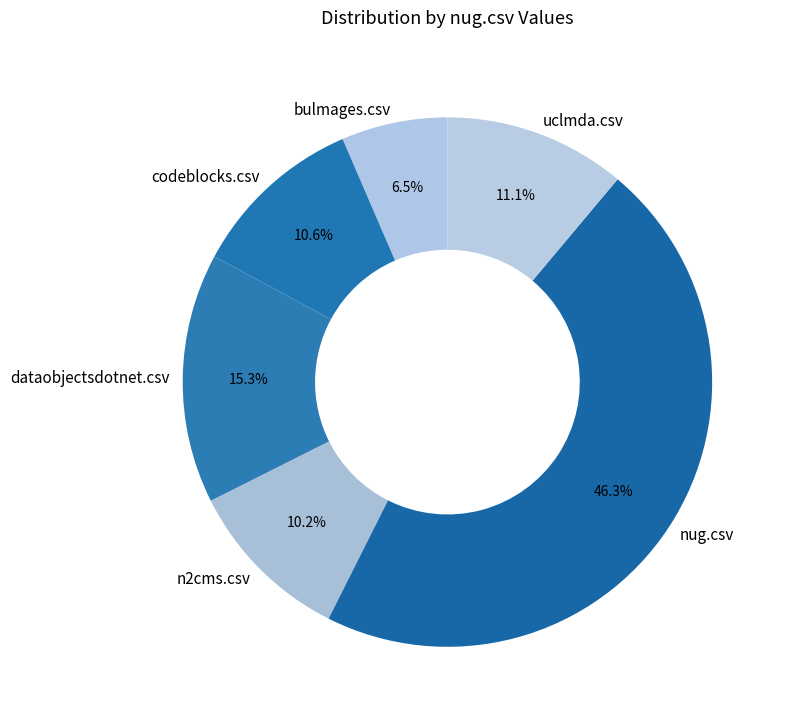

Which has a higher value, bulmages.csv or uclmda.csv?

uclmda.csv